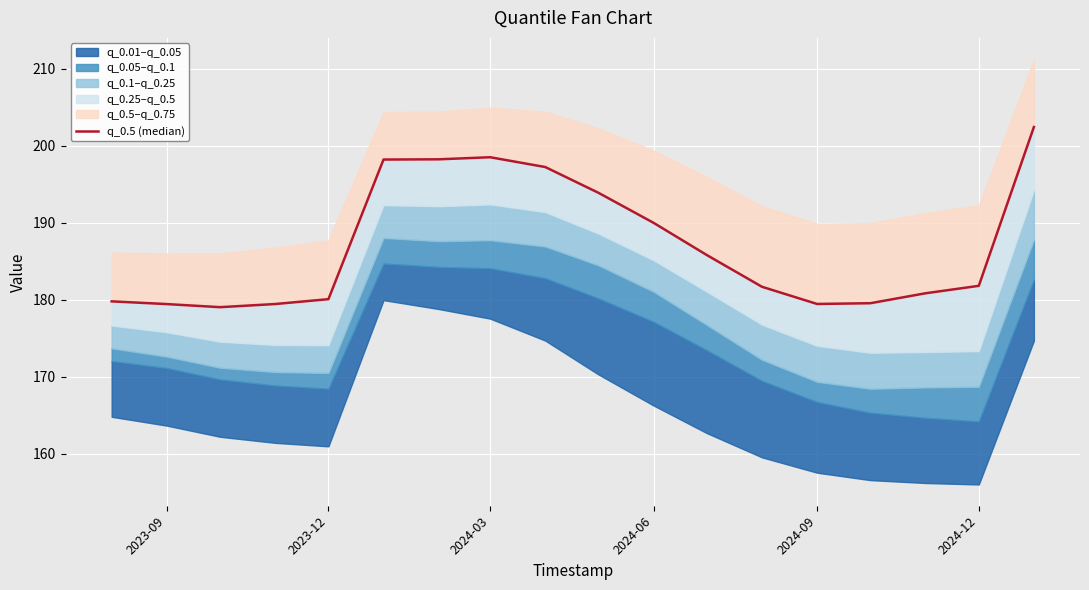

Where is the data nearest to the value 190?

2024-06